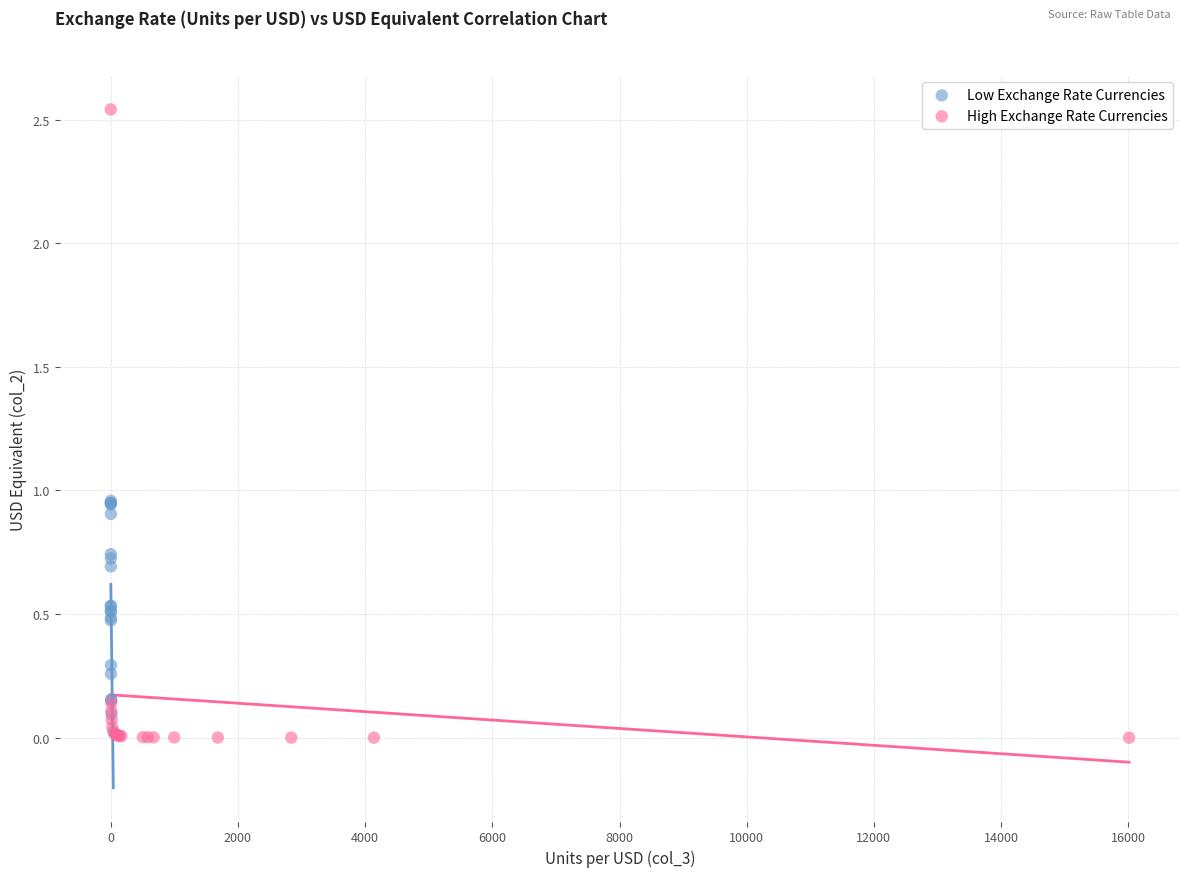

Which series has the largest Y range (max minus min)?

High Exchange Rate Currencies